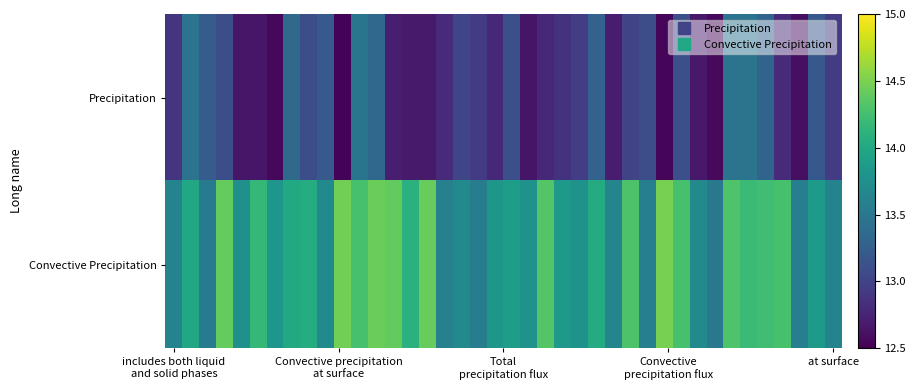

How many categories are shown in the chart?

40